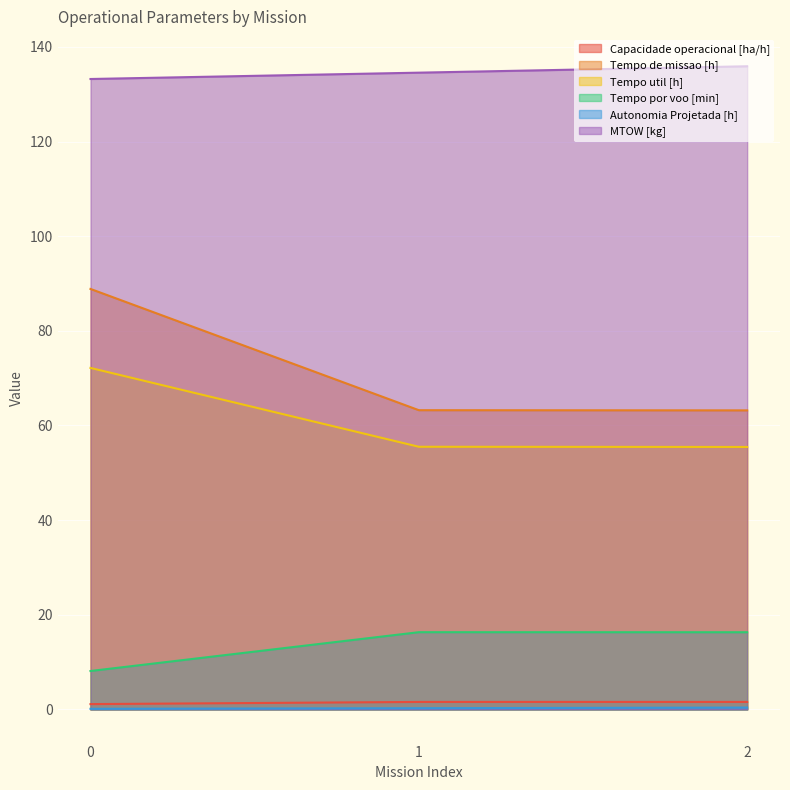

Reading left to right, list all the values displayed in this chart.

Capacidade operacional [ha/h]: 1.1	1.6	1.6
Tempo de missao [h]: 88.8	63.2	63.2
Tempo util [h]: 72.2	55.5	55.5
Tempo por voo [min]: 8.1	16.3	16.3
Autonomia Projetada [h]: 0.1	0.3	0.4
MTOW [kg]: 133.2	134.6	135.9